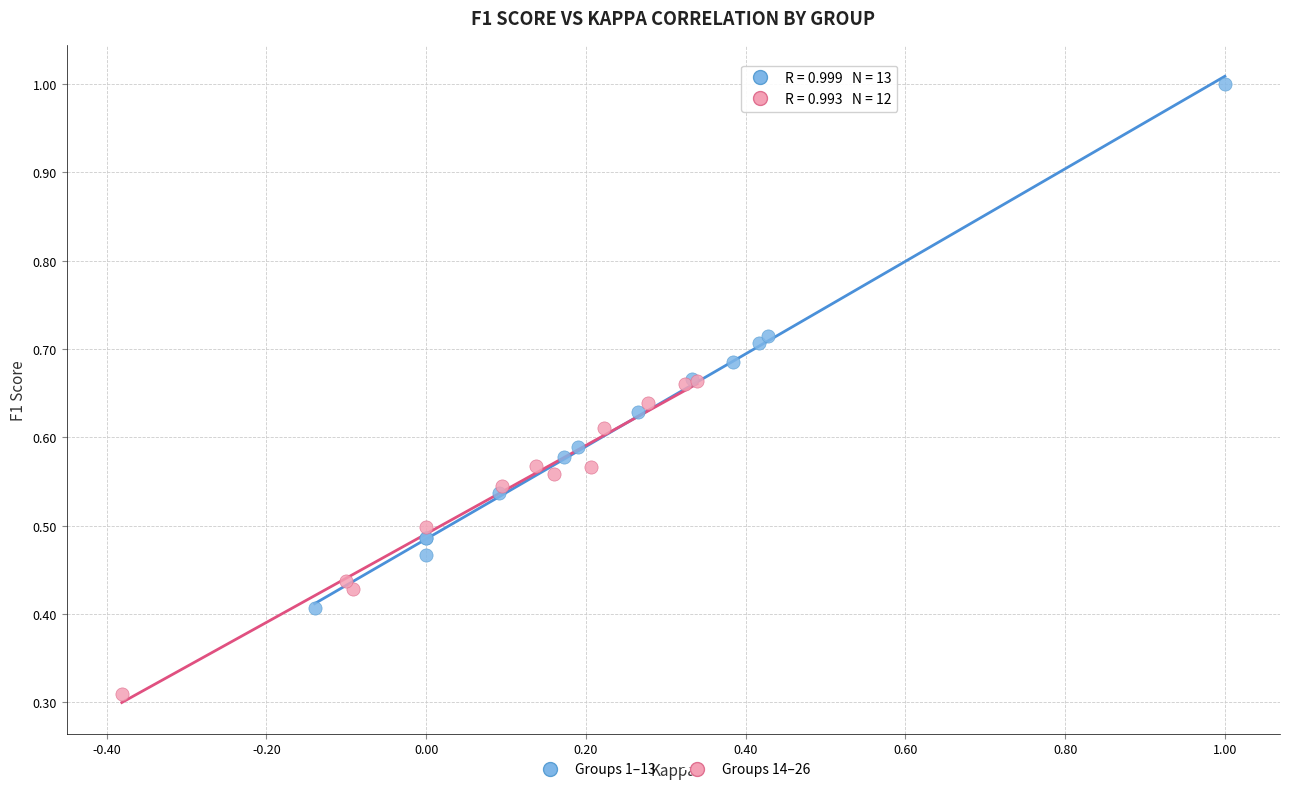

Which series reaches the minimum Y coordinate?

Groups 14–26